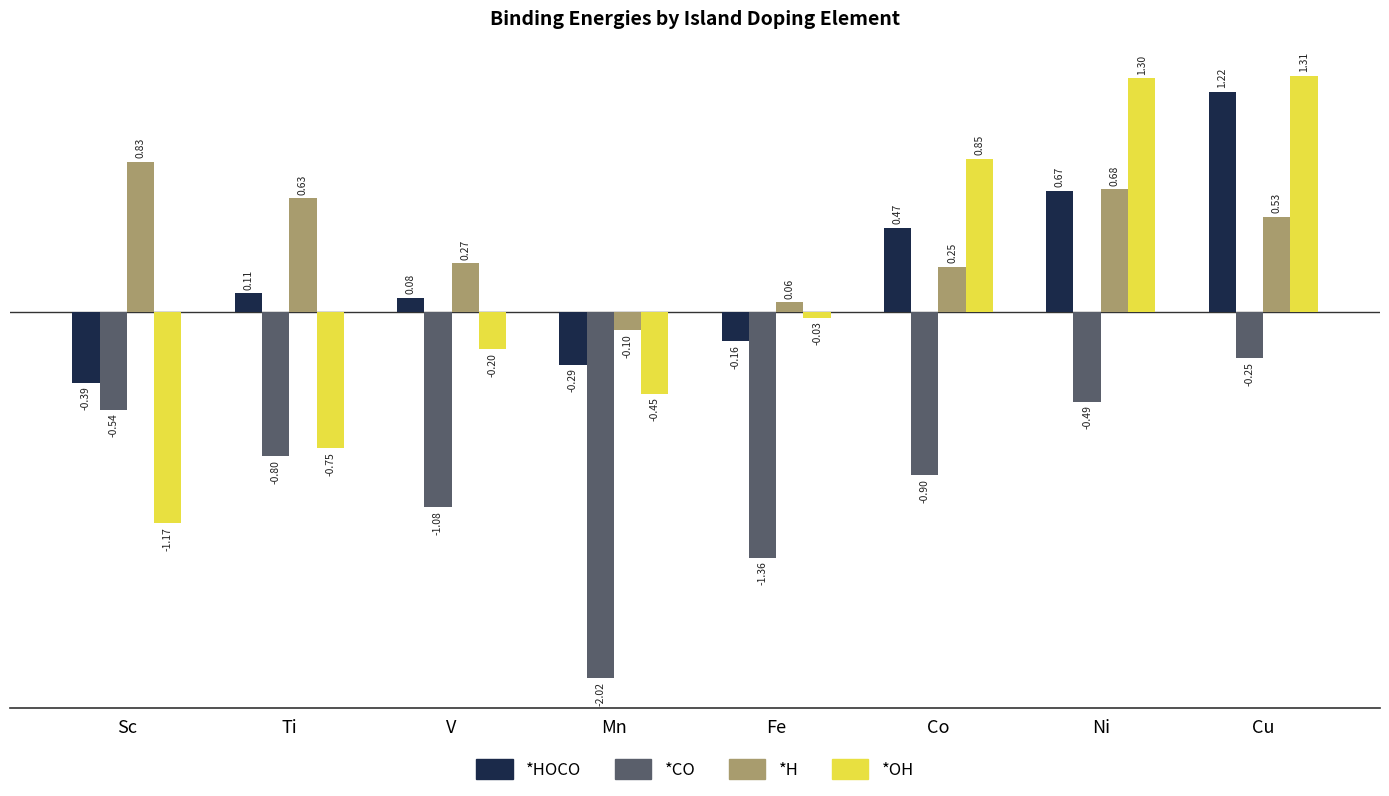

What position from the left is Sc?

1